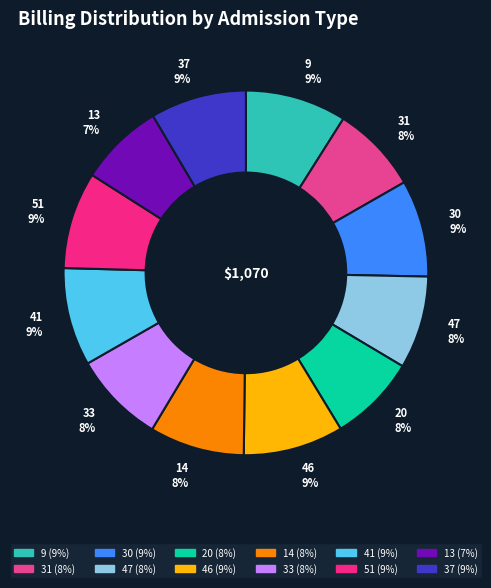

Combined, do 47 8% and 33 8% account for over 50%?

No